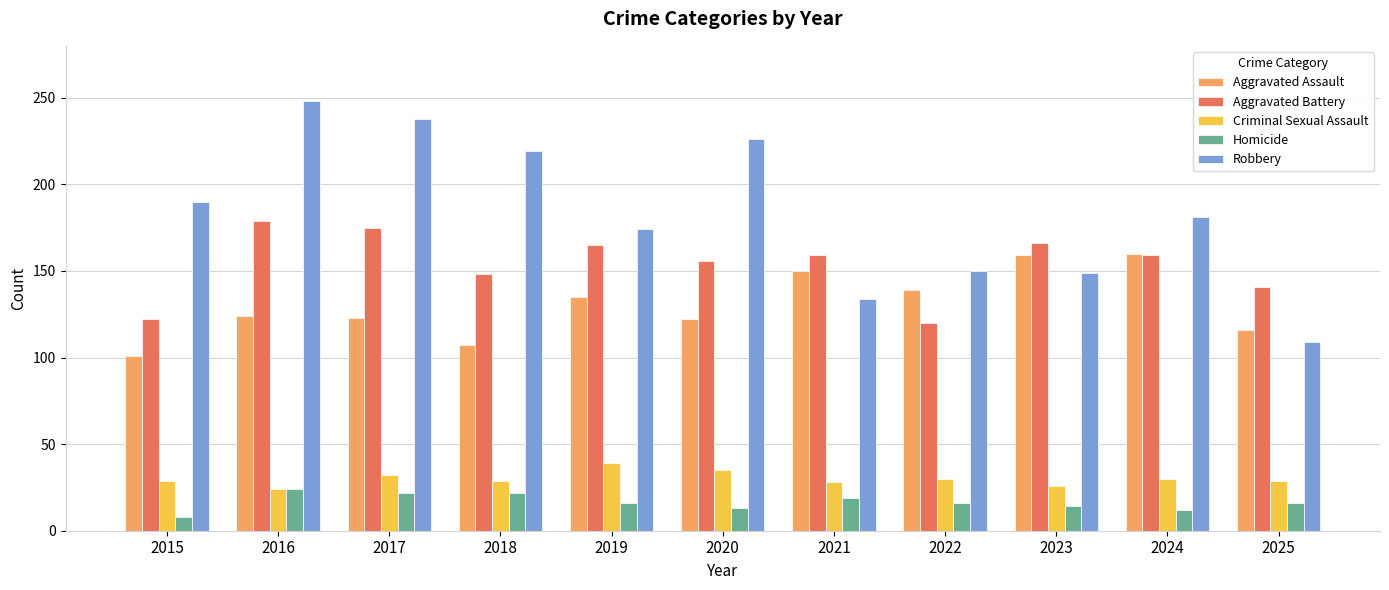

Read the Homicide value at 2019.

16